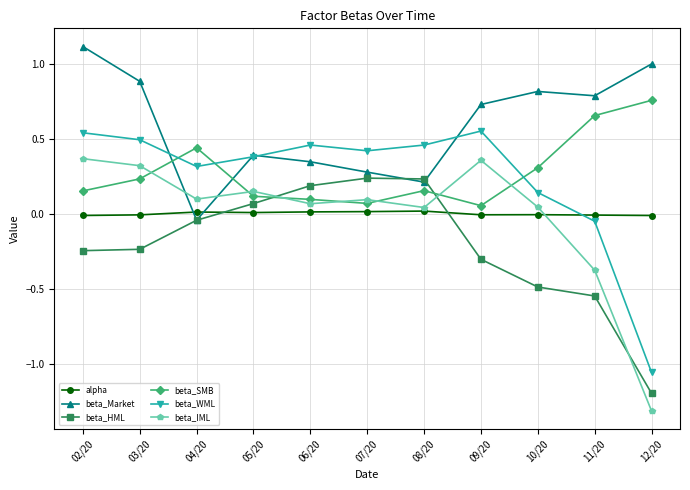

Which series has the largest range (max minus min)?

beta_IML